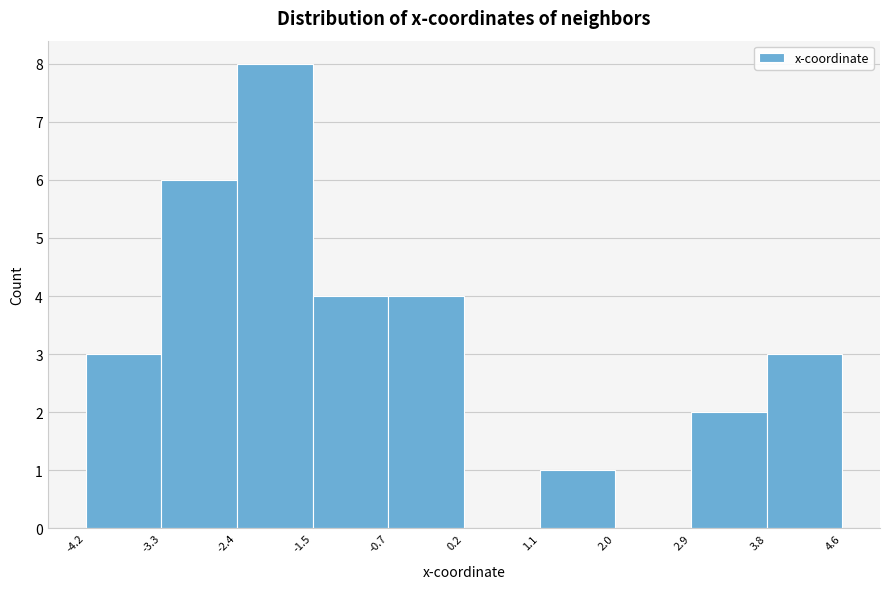

What is the height of the bar covering -4.2 to -3.3 on the x-axis? The values are not printed on the chart, so give them approximately, as read against the axis.

3